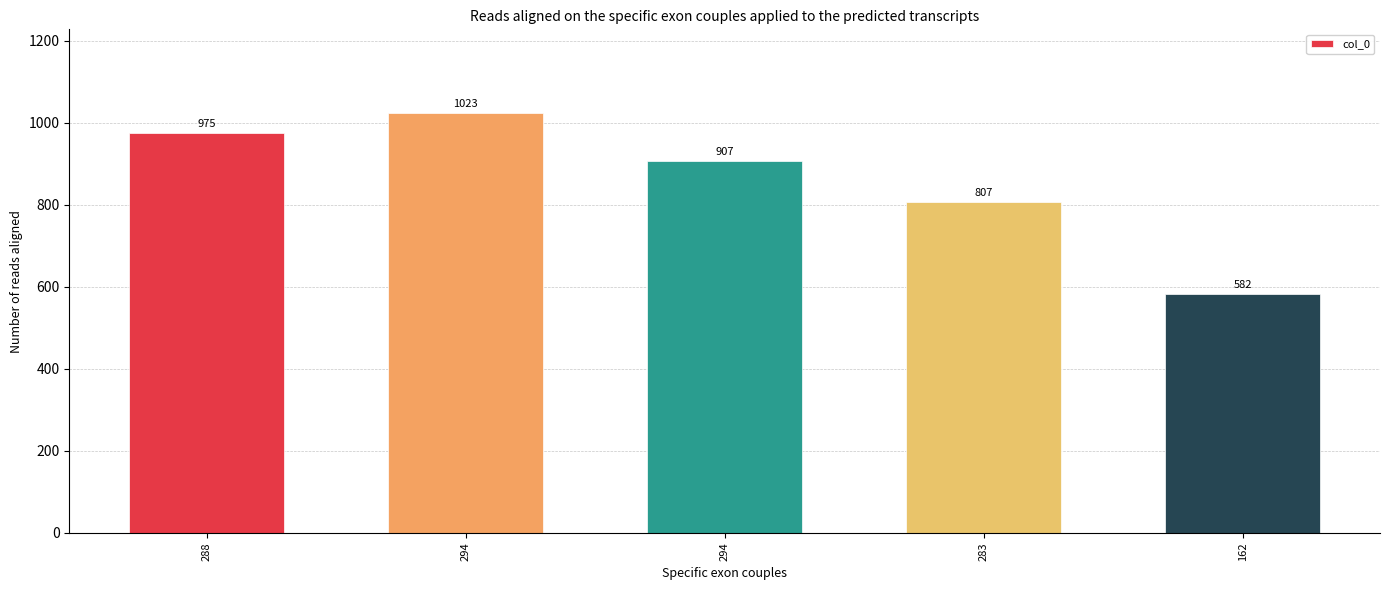

Reading left to right, list all the values displayed in this chart.

975	1023	907	807	582